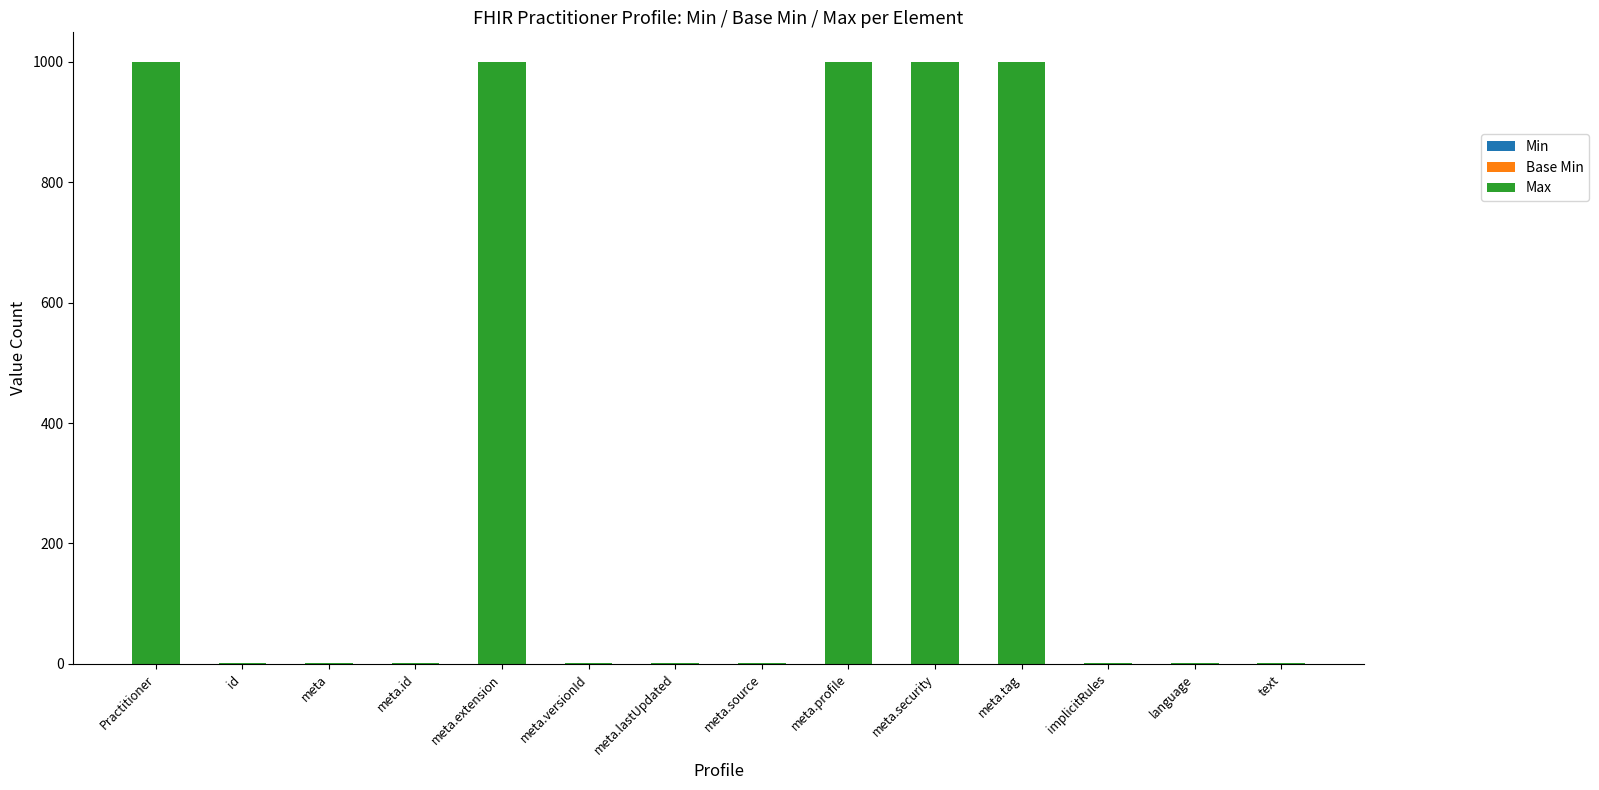

The value at meta.security is 1481. True or false?

False